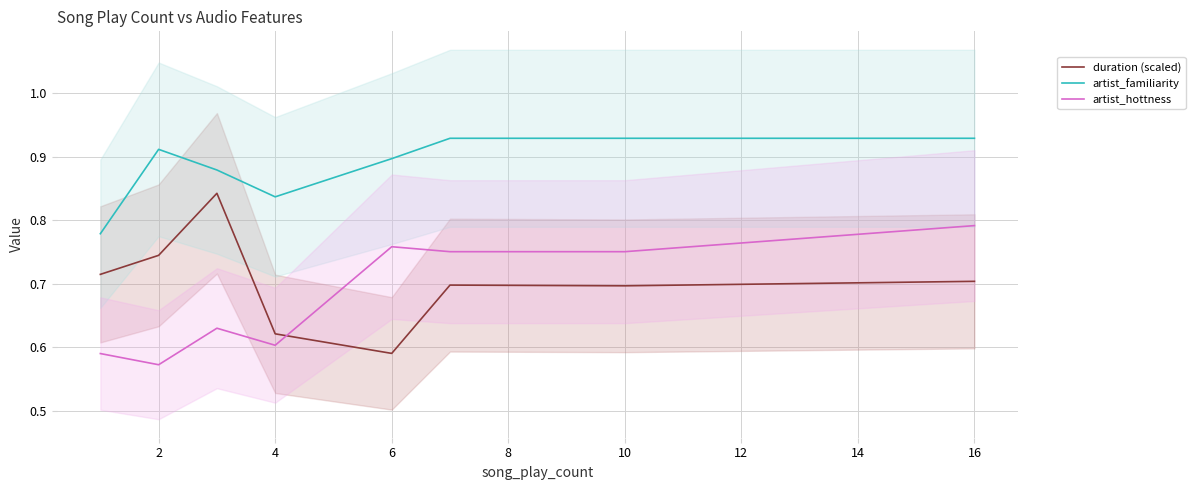

What are all the series names shown in the legend?

duration (scaled), artist_familiarity, artist_hottness